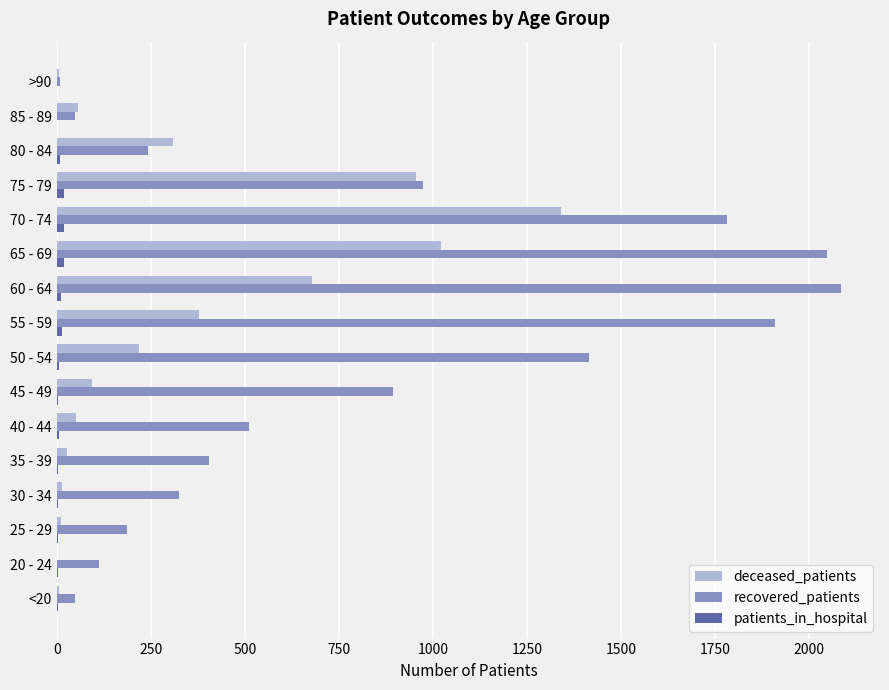

Is the value of deceased_patients at 30 - 34 greater than the value of recovered_patients at 75 - 79?

No